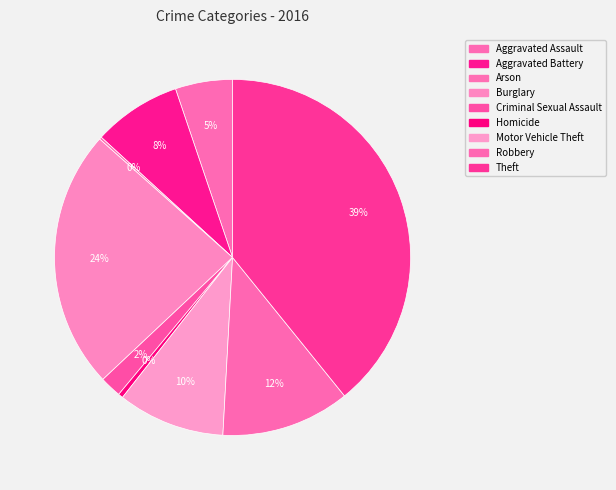

Is it true that Arson is 1% of the pie?

False